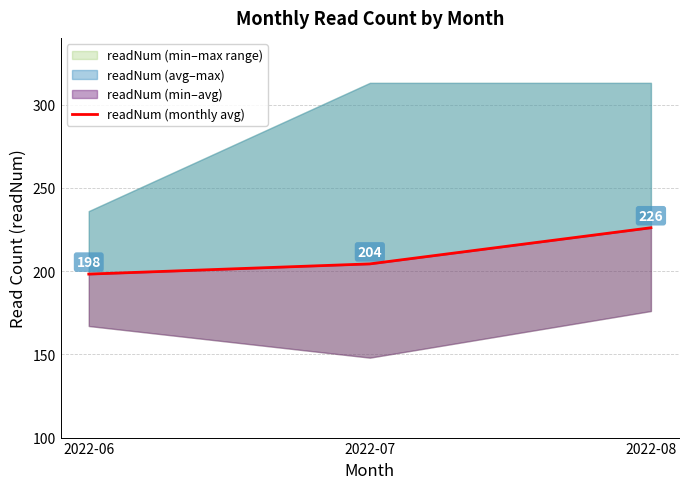

Does the chart display data point markers on the line(s)?

No